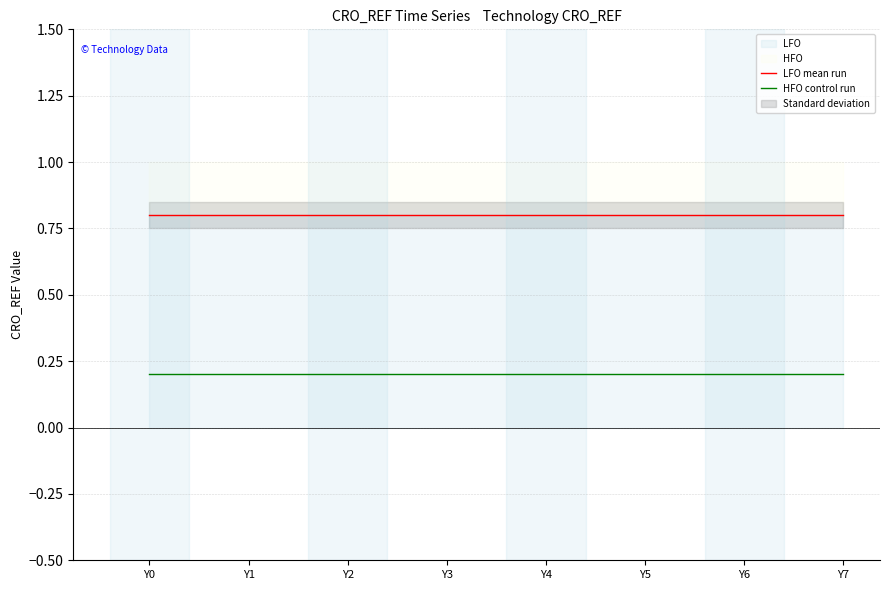

True or false: LFO mean run has a value of 1.3 at Y6.

False